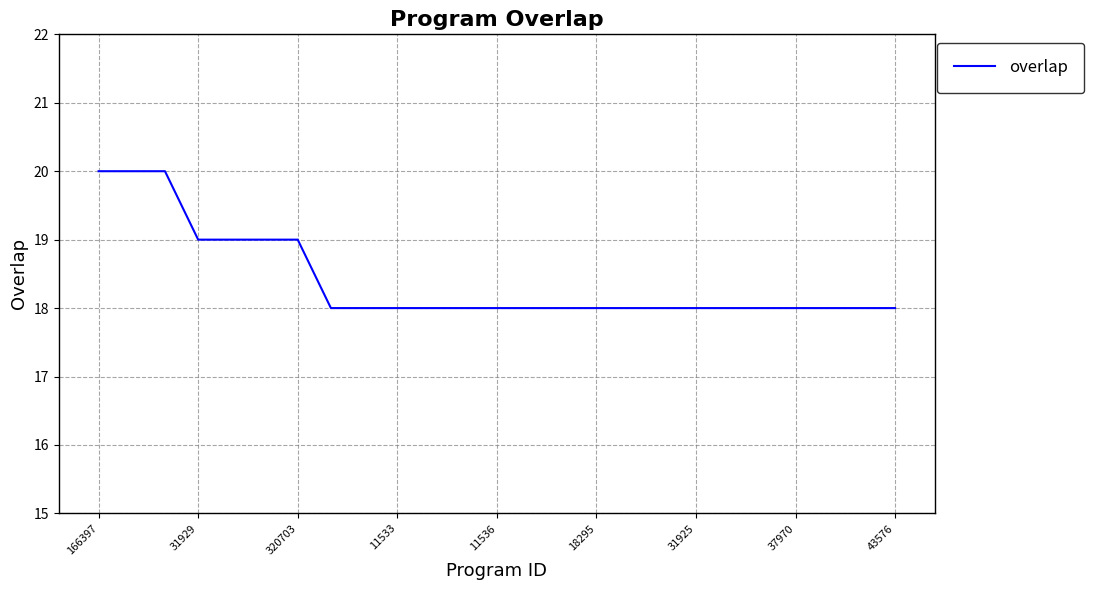

What is the maximum value shown in the chart?

20